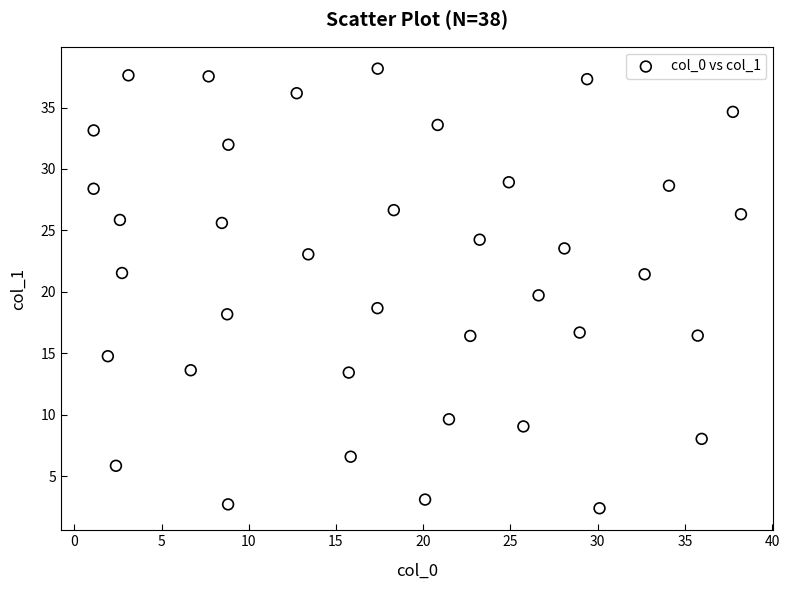

What is the range of Y values (max minus min)?

35.8